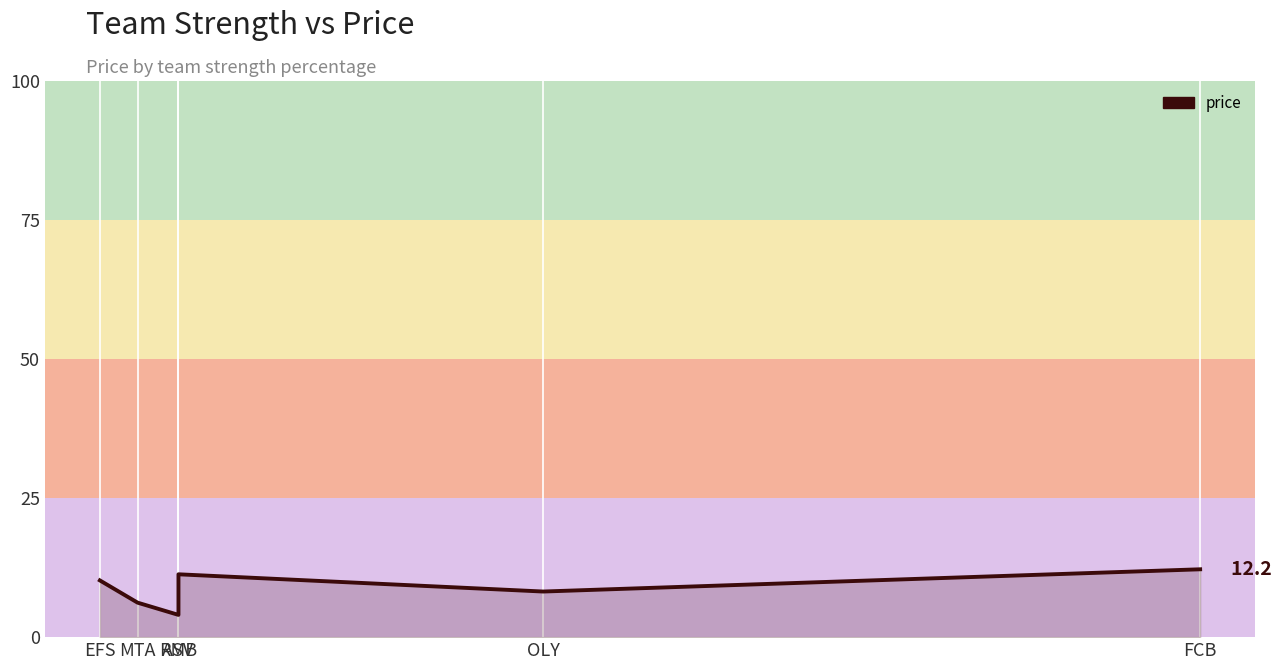

What is the minimum value shown in the chart?

4.0